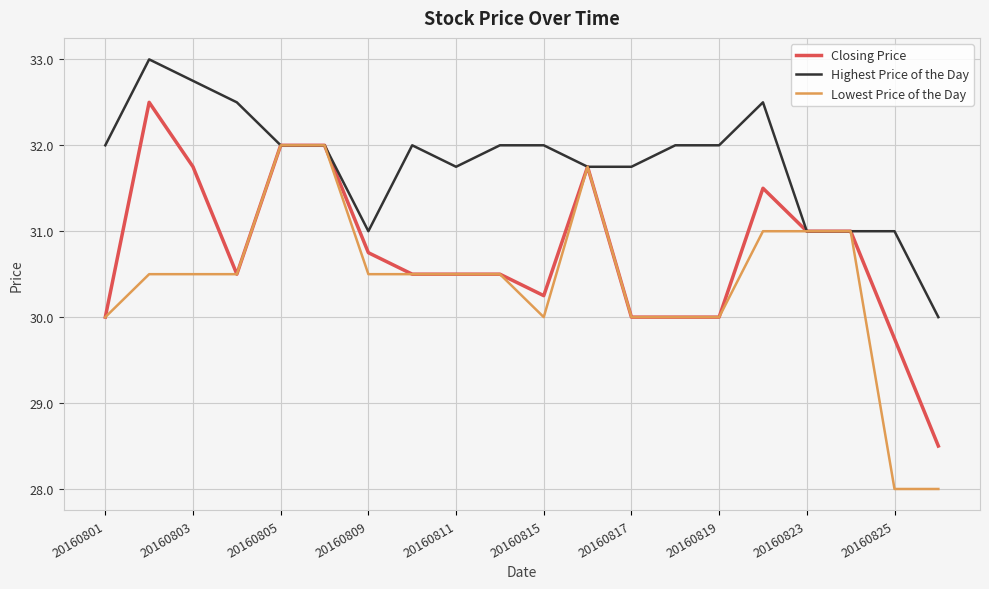

What is the maximum value for Lowest Price of the Day?

32.0